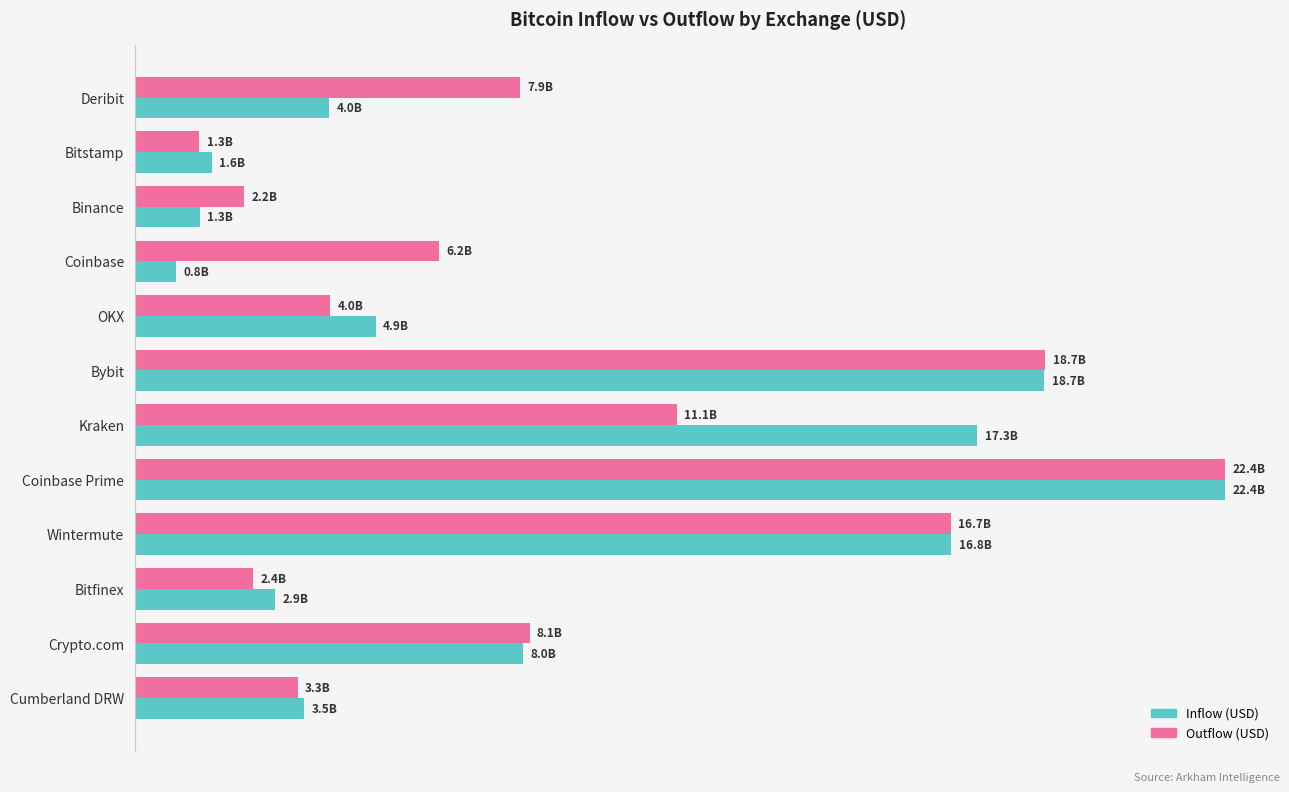

Where is Inflow (USD) nearest to the value 11?

Crypto.com